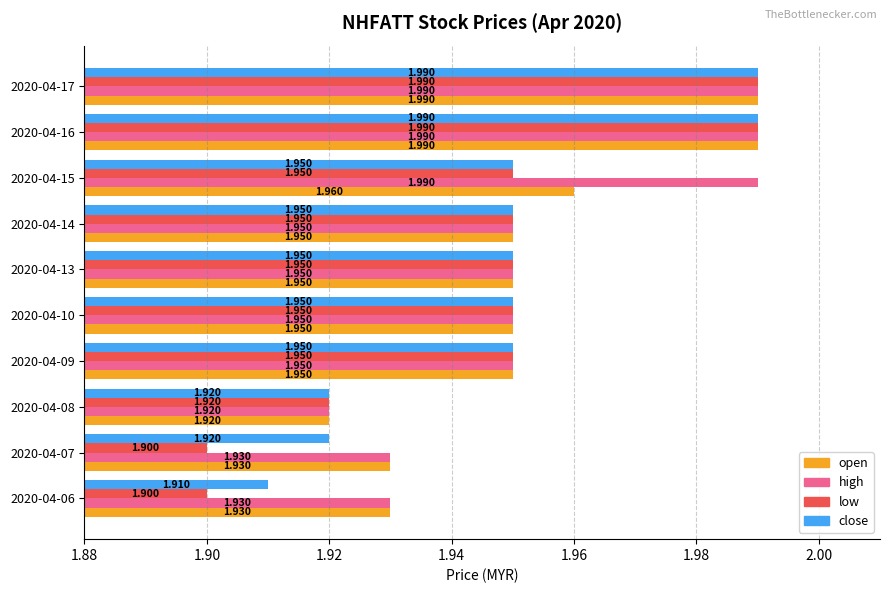

True or false: high has a value of 0.1 at 2020-04-06.

False